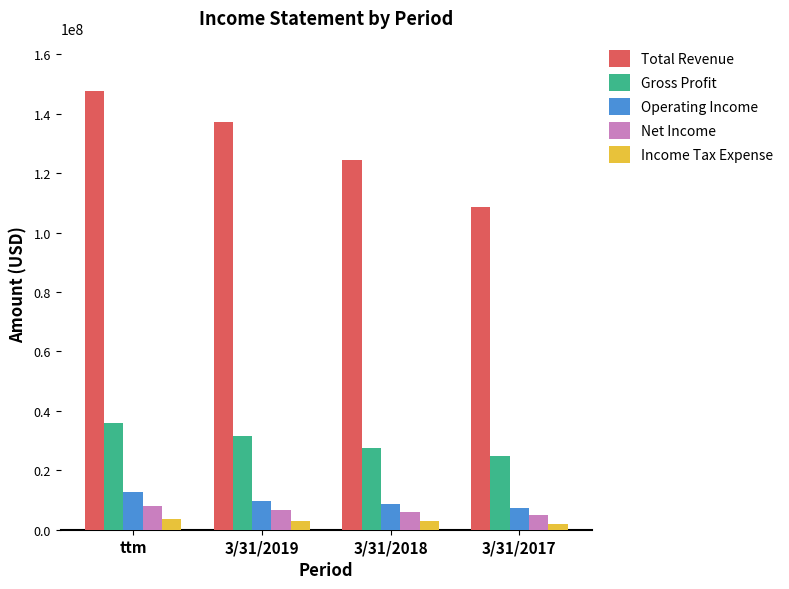

What is the average value of the Income Tax Expense series?

2856372